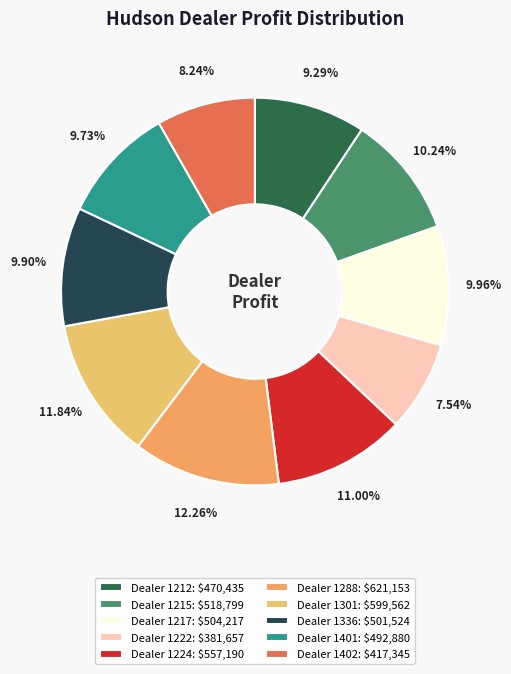

Count the number of slices in the pie.

10